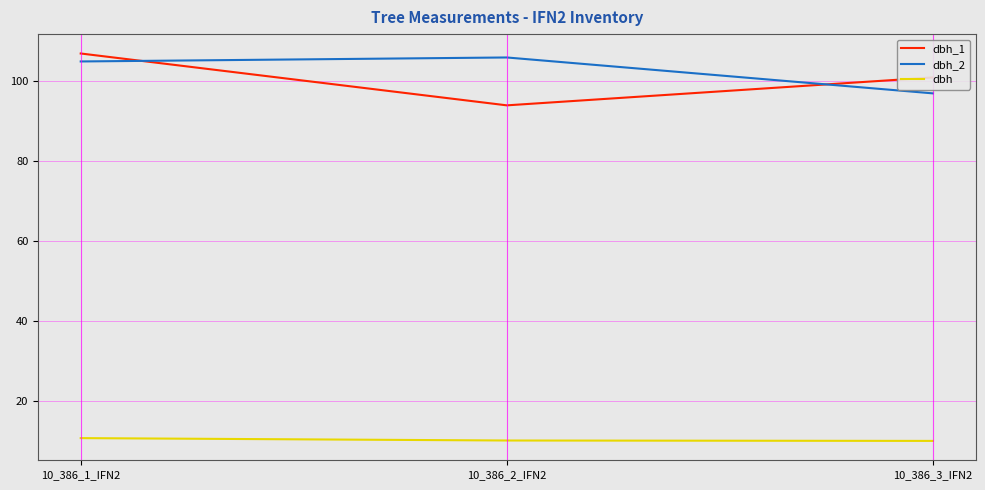

Which series has the largest total across all categories?

dbh_2